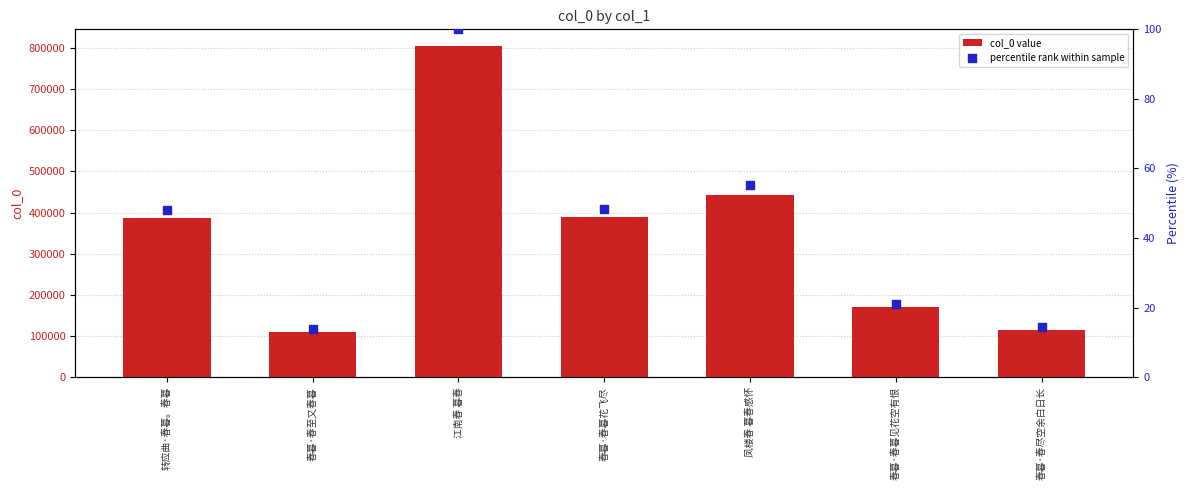

At which category is the sum across all series the highest?

江南春 暮春